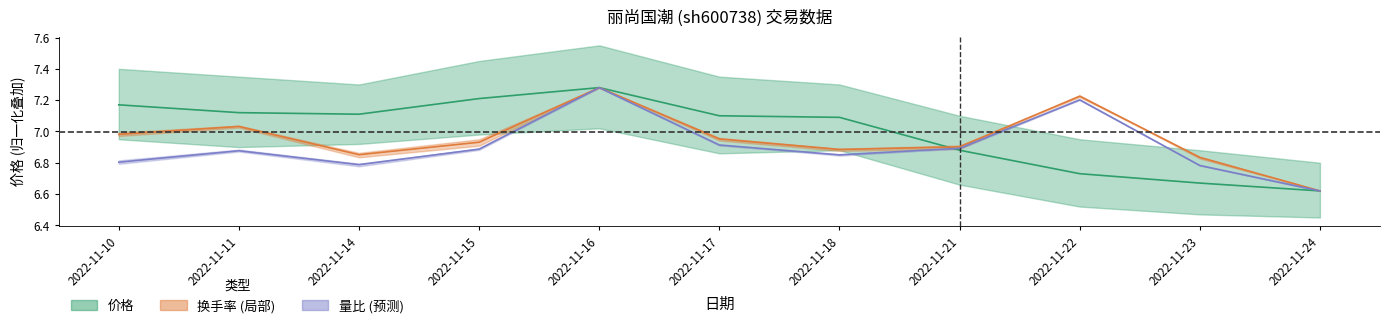

The 价格 series shows 6.7 at 2022-11-23. True or false?

True